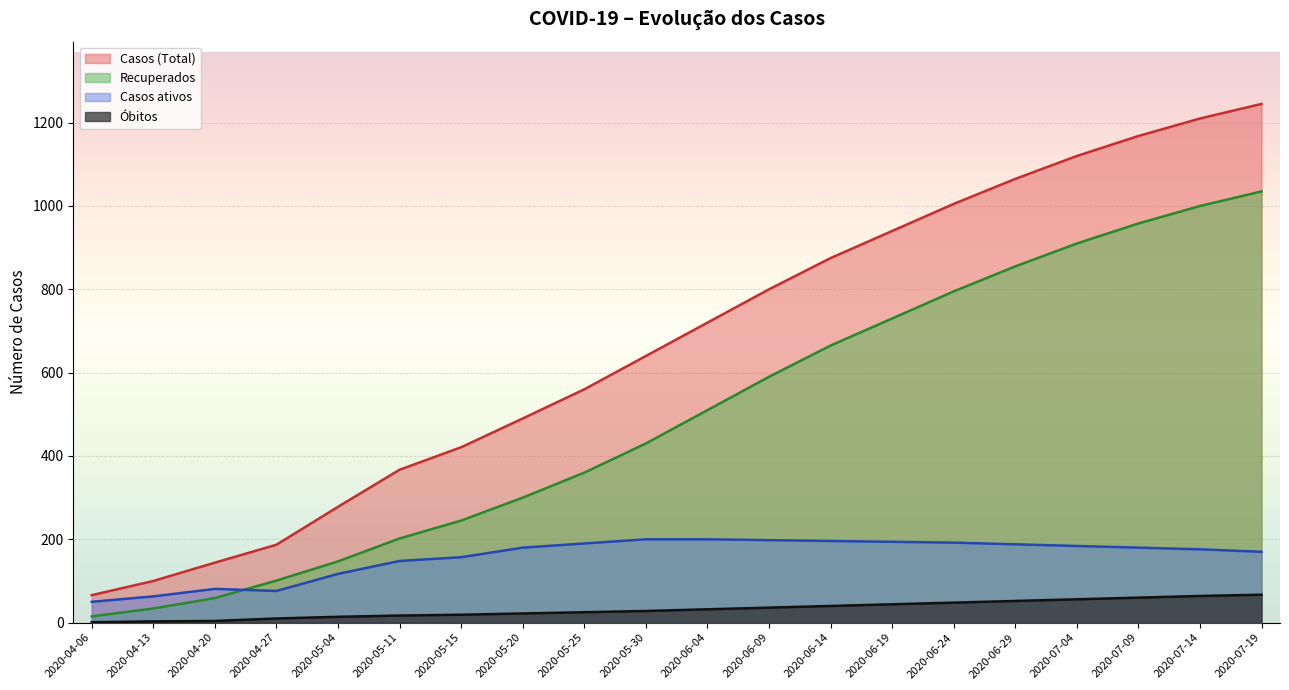

What is the greatest value displayed?

1245